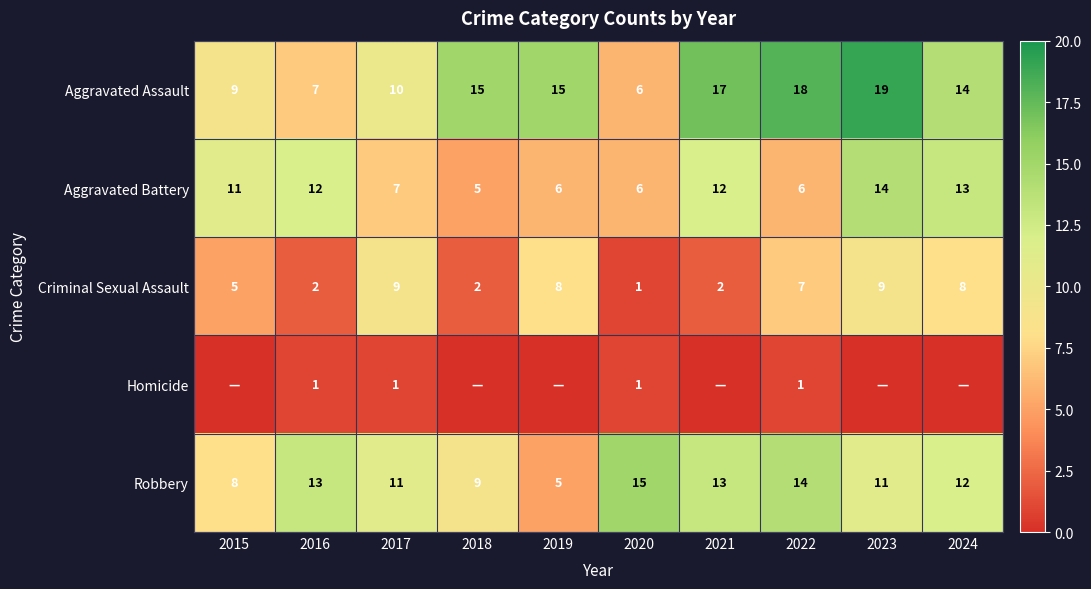

How many data points in Criminal Sexual Assault are less than 7?

5